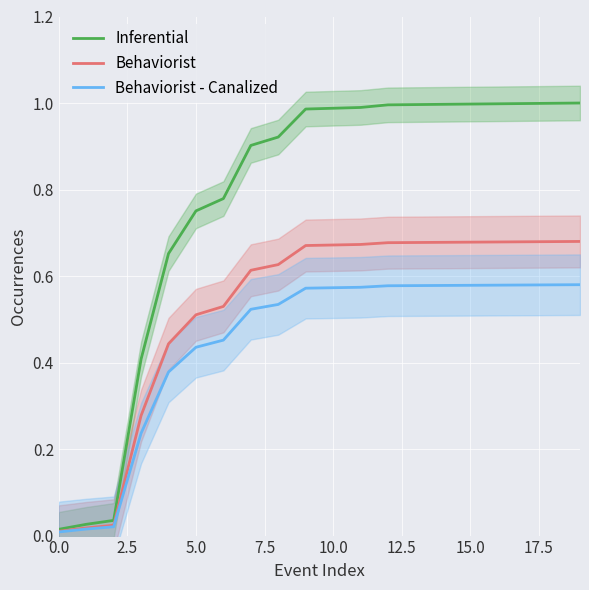

True or false: Behaviorist - Canalized and Inferential cross at least once.

False